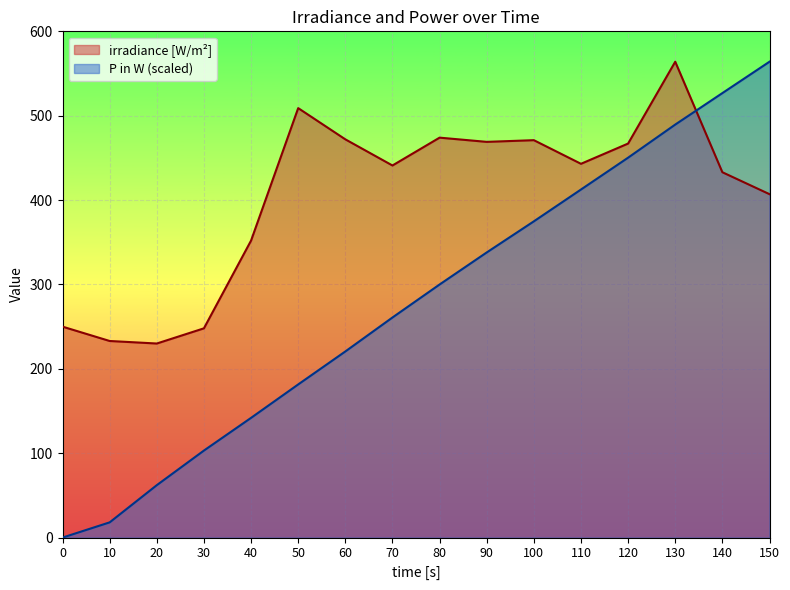

At which category does the chart reach its peak across all series?

130